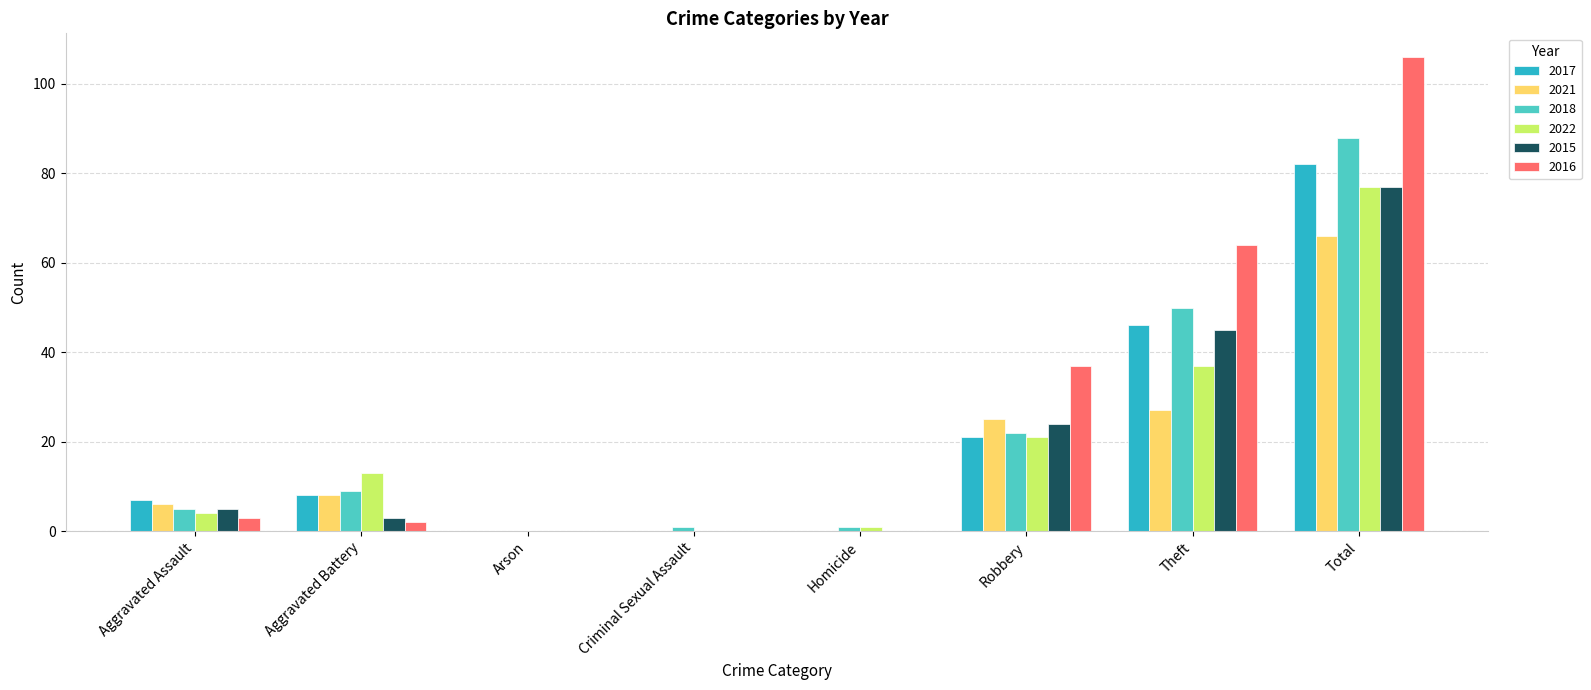

What is the sum of all 2018 values?

176